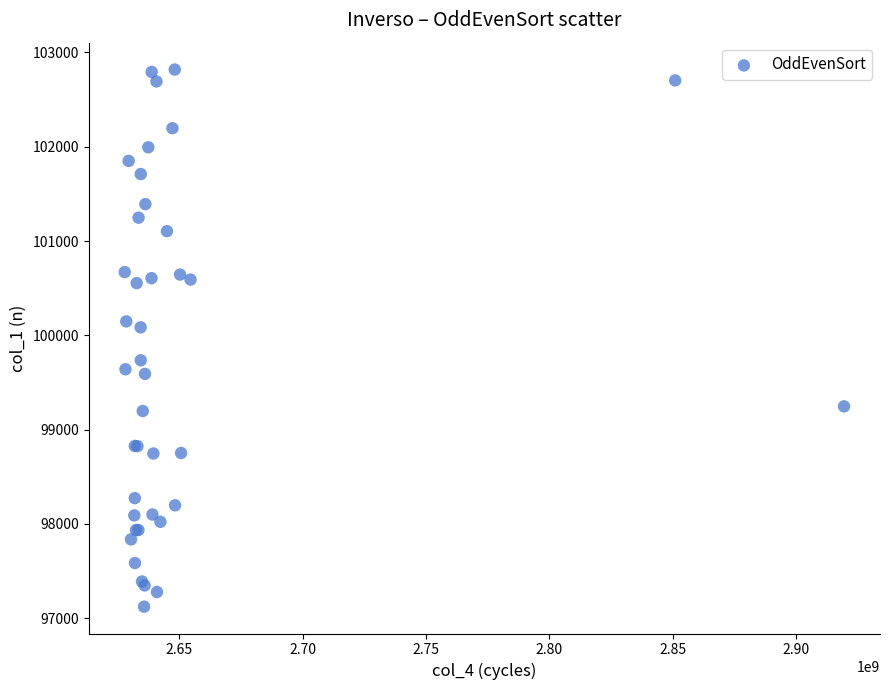

What Y value in the scatter plot is closest to 99971?

100085.4